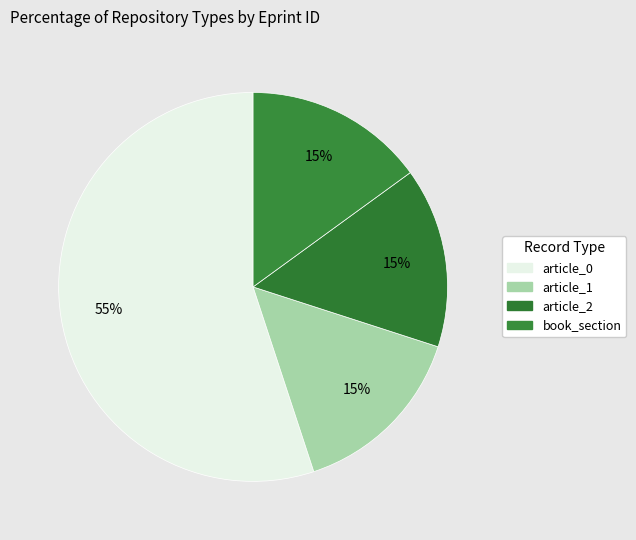

How many segments does this pie chart have?

4